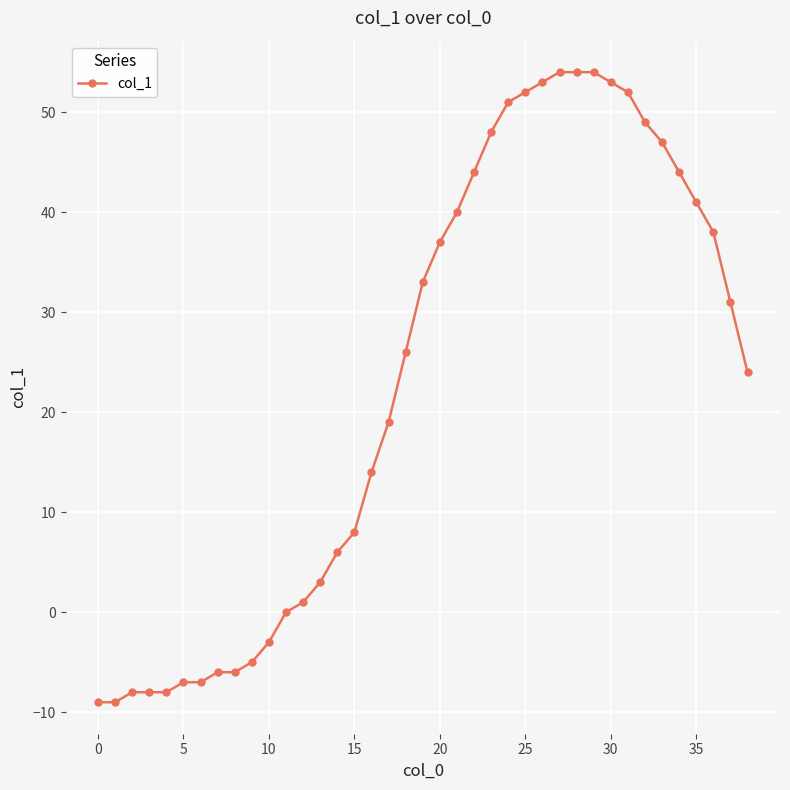

Is this an area chart (filled region under the line)?

No